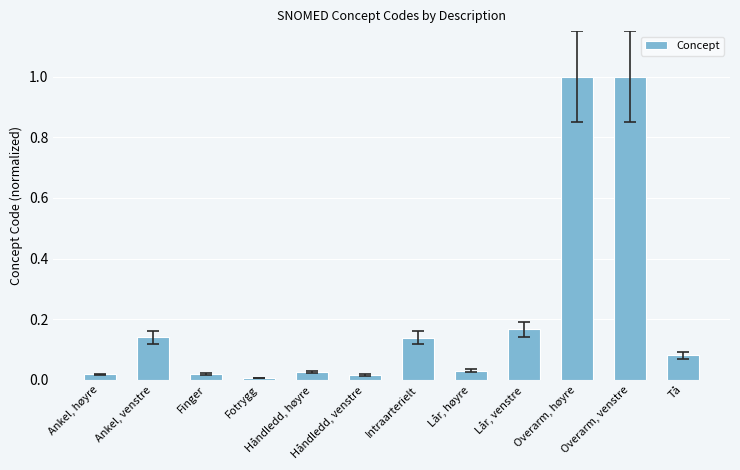

At which category does the chart reach its minimum across all series?

Fotrygg